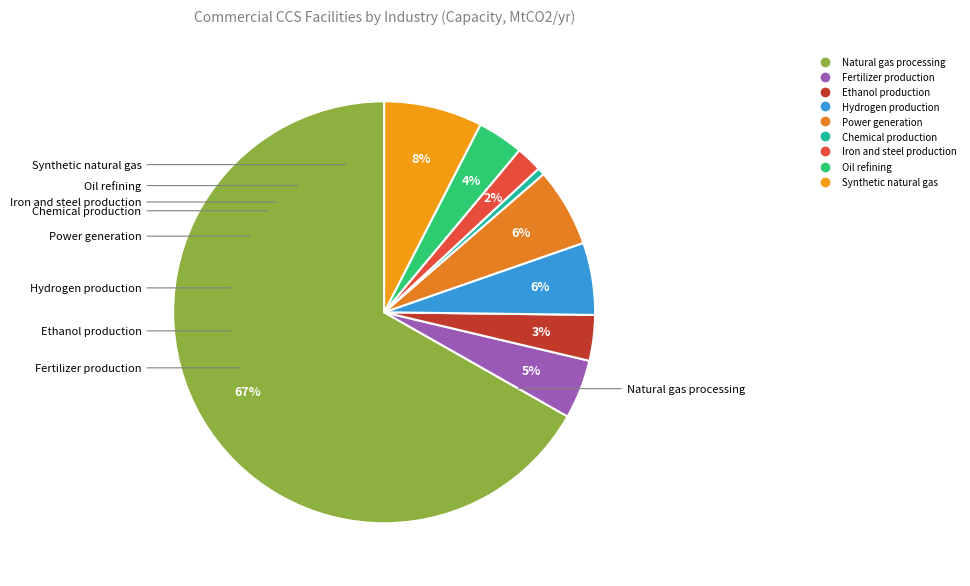

Which has a higher value, Oil refining or Power generation?

Power generation